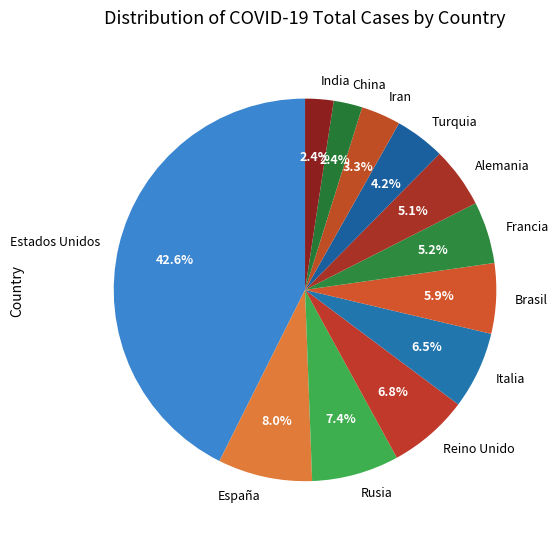

How many slices are in this pie chart?

12